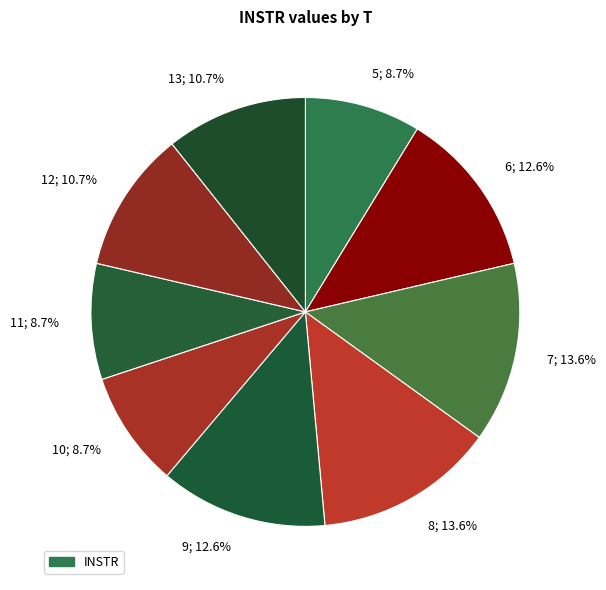

How many segments does this pie chart have?

9